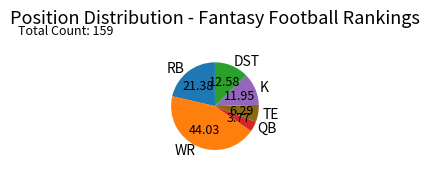

What is the largest slice in the pie chart?

WR